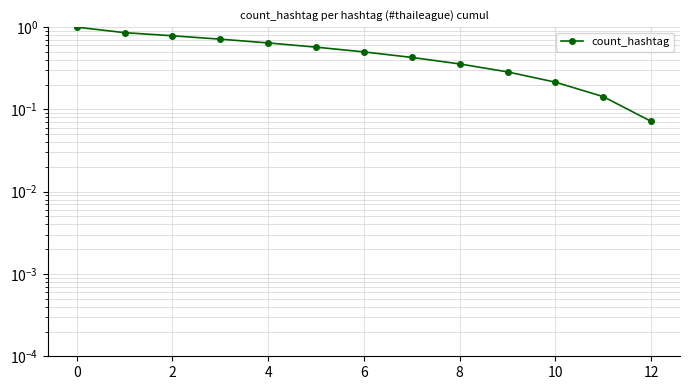

What is the value of the 10th point from the left?

0.3